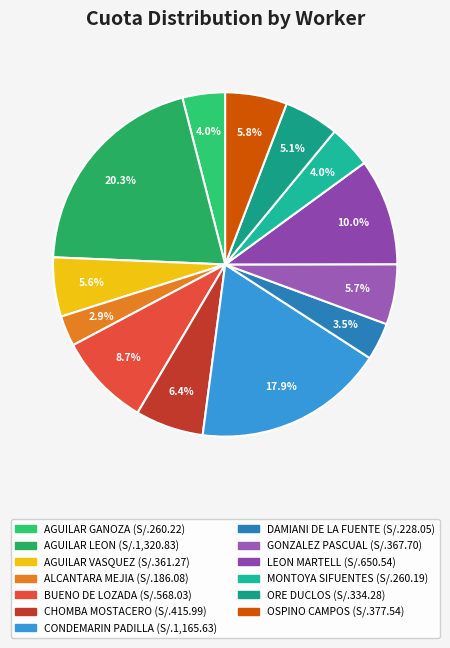

True or false: MONTOYA SIFUENTES accounts for 4% of the total.

True